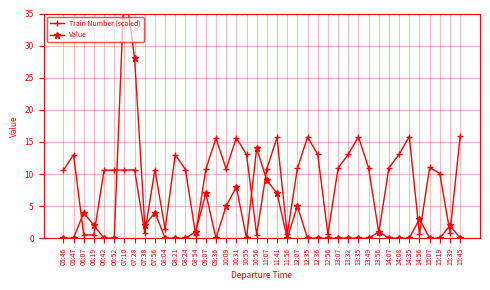

List the labels in order of Train Number (scaled) value, largest first.

15:45, 14:35, 13:35, 12:35, 11:41, 10:31, 09:36, 14:08, 13:32, 12:36, 10:55, 08:21, 05:47, 15:07, 14:07, 13:49, 13:07, 12:07, 11:07, 10:09, 09:07, 08:24, 07:56, 07:28, 07:10, 06:52, 06:42, 05:46, 15:19, 08:04, 15:39, 13:56, 07:38, 14:56, 12:56, 11:56, 10:56, 08:54, 06:19, 06:07